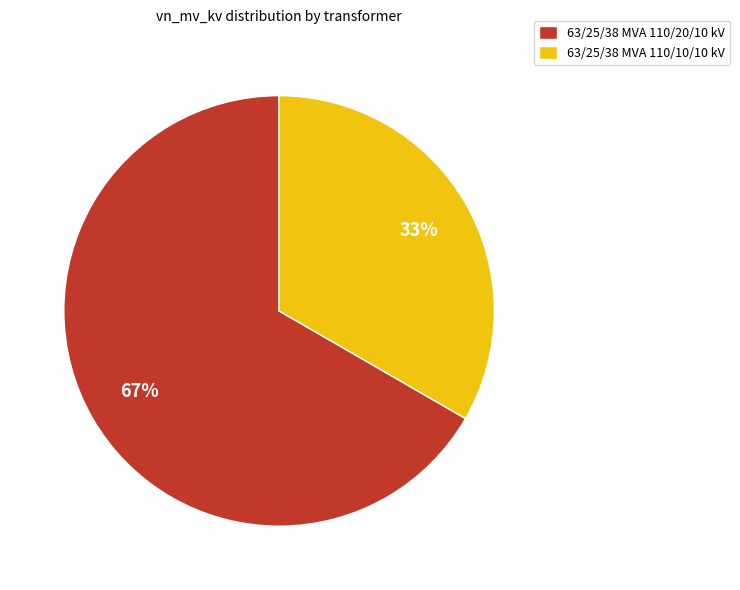

Do 63/25/38 MVA 110/10/10 kV and 63/25/38 MVA 110/20/10 kV together represent more than half of the pie?

Yes